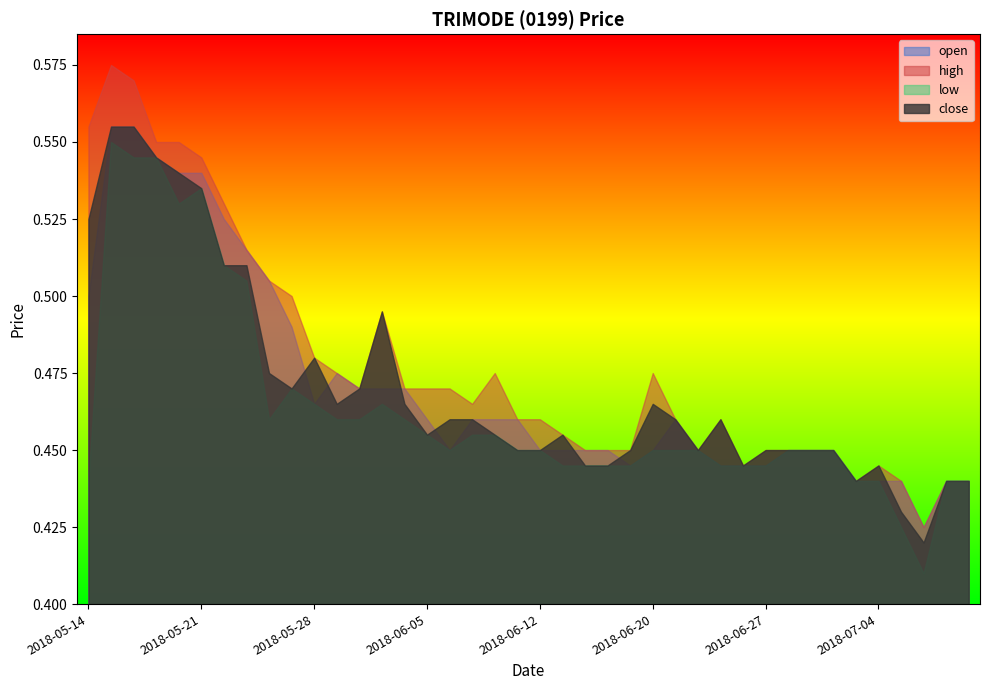

True or false: open has a value of 0.8 at 2018-05-23.

False